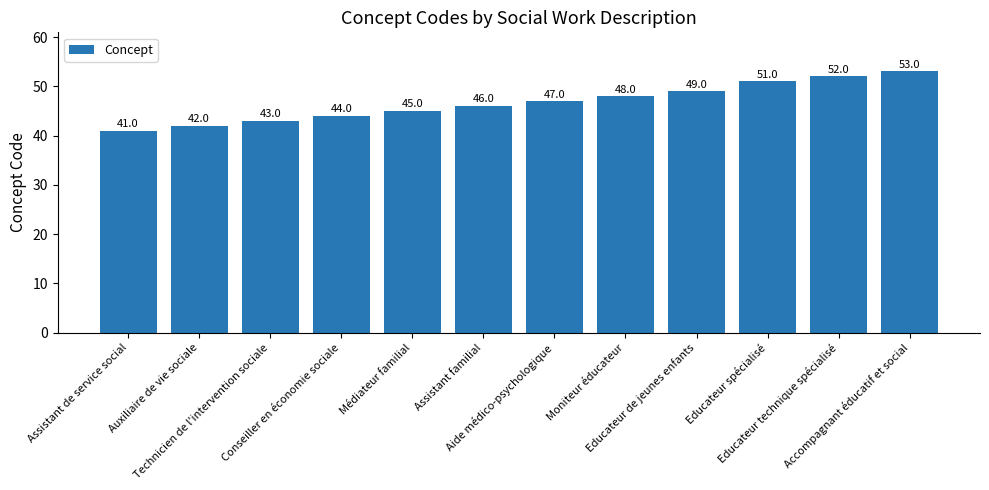

Reading left to right, list all the values displayed in this chart.

41	42	43	44	45	46	47	48	49	51	52	53